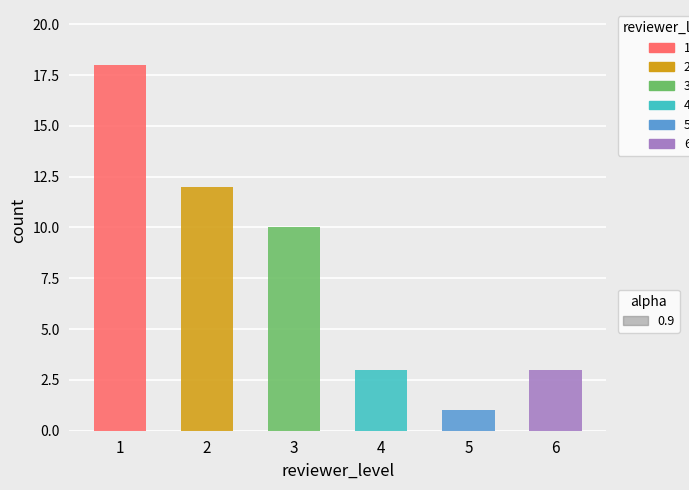

How many categories are shown in the chart?

6